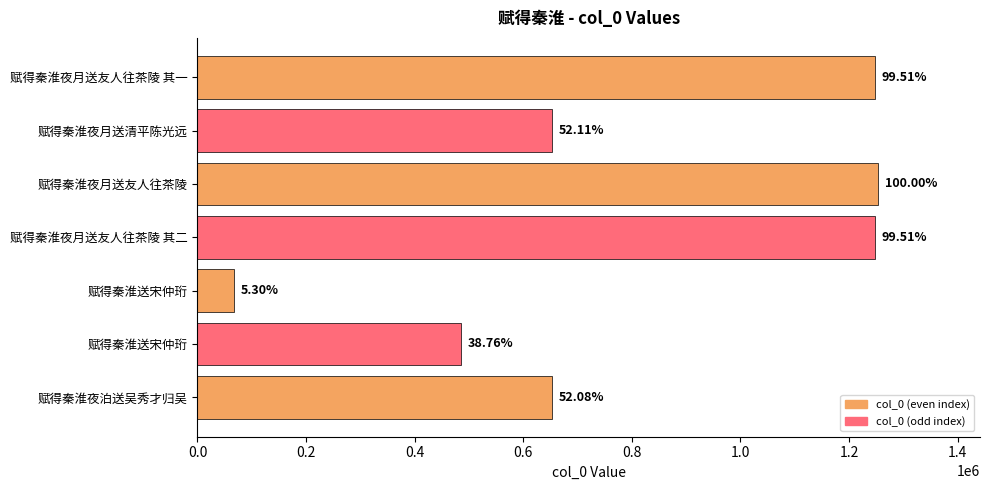

Are the bars horizontal?

Yes